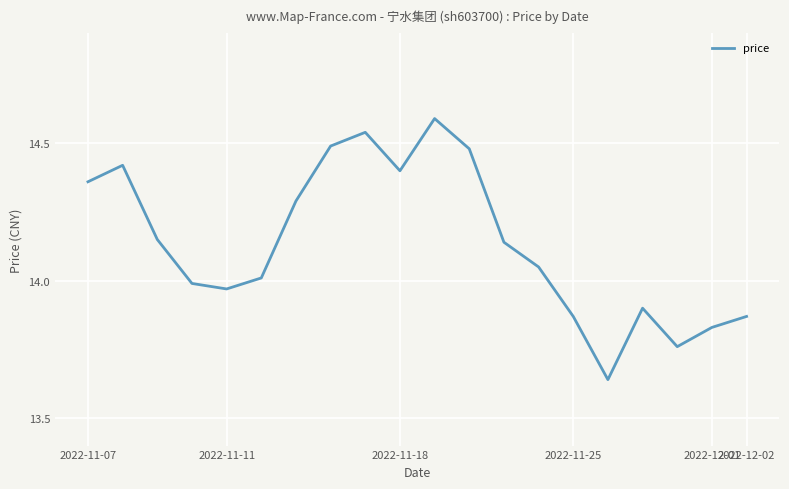

How many series are shown in this chart?

1